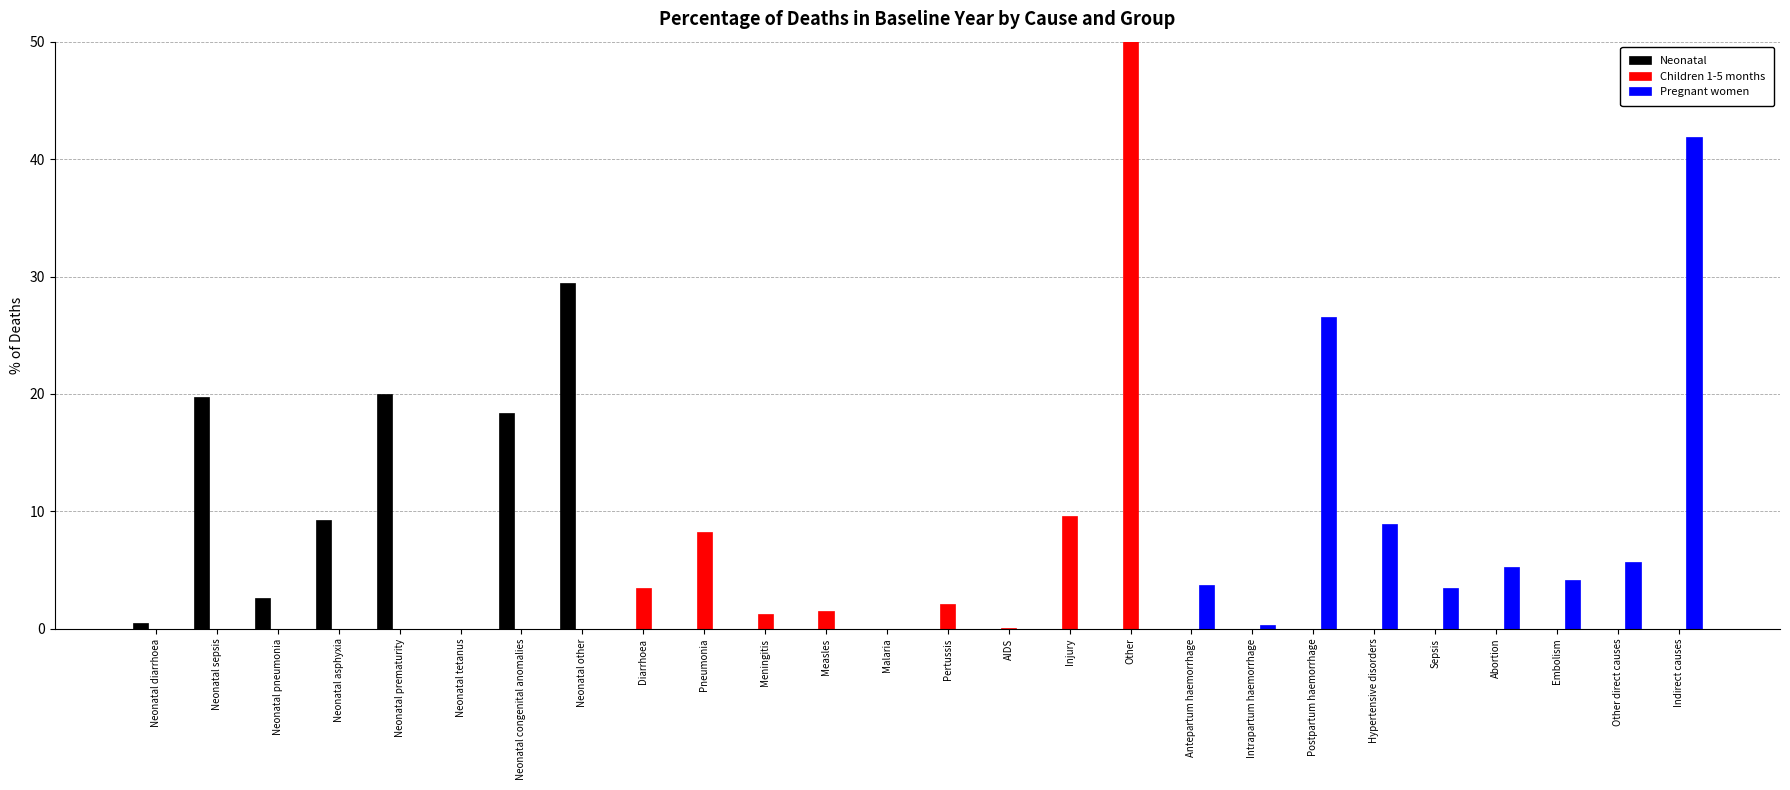

Reading right to left, what are all the values shown in this chart?

Neonatal: 0.0	0.0	0.0	0.0	0.0	0.0	0.0	0.0	0.0	0.0	0.0	0.0	0.0	0.0	0.0	0.0	0.0	0.0	29.5	18.4	0.0	20.0	9.2	2.6	19.7	0.5
Children 1-5 months: 0.0	0.0	0.0	0.0	0.0	0.0	0.0	0.0	0.0	73.7	9.6	0.1	2.1	0.0	1.5	1.3	8.3	3.4	0.0	0.0	0.0	0.0	0.0	0.0	0.0	0.0
Pregnant women: 41.9	5.7	4.2	5.3	3.5	8.9	26.5	0.3	3.7	0.0	0.0	0.0	0.0	0.0	0.0	0.0	0.0	0.0	0.0	0.0	0.0	0.0	0.0	0.0	0.0	0.0